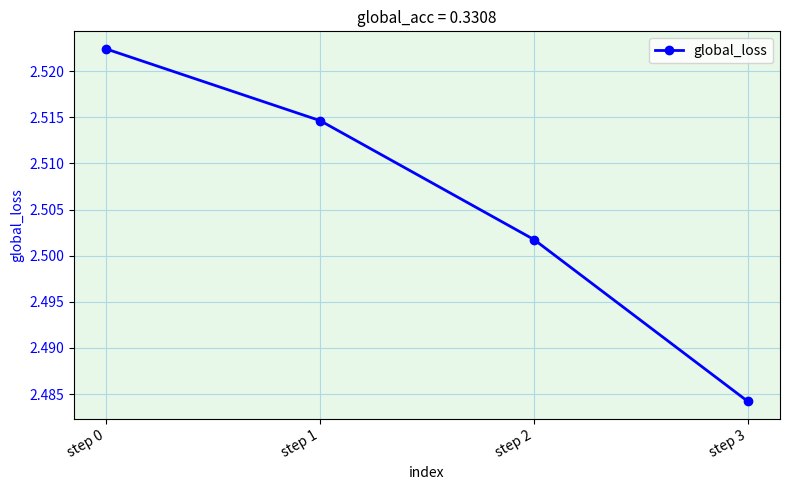

List the labels in order of value, smallest first.

step 3, step 2, step 1, step 0